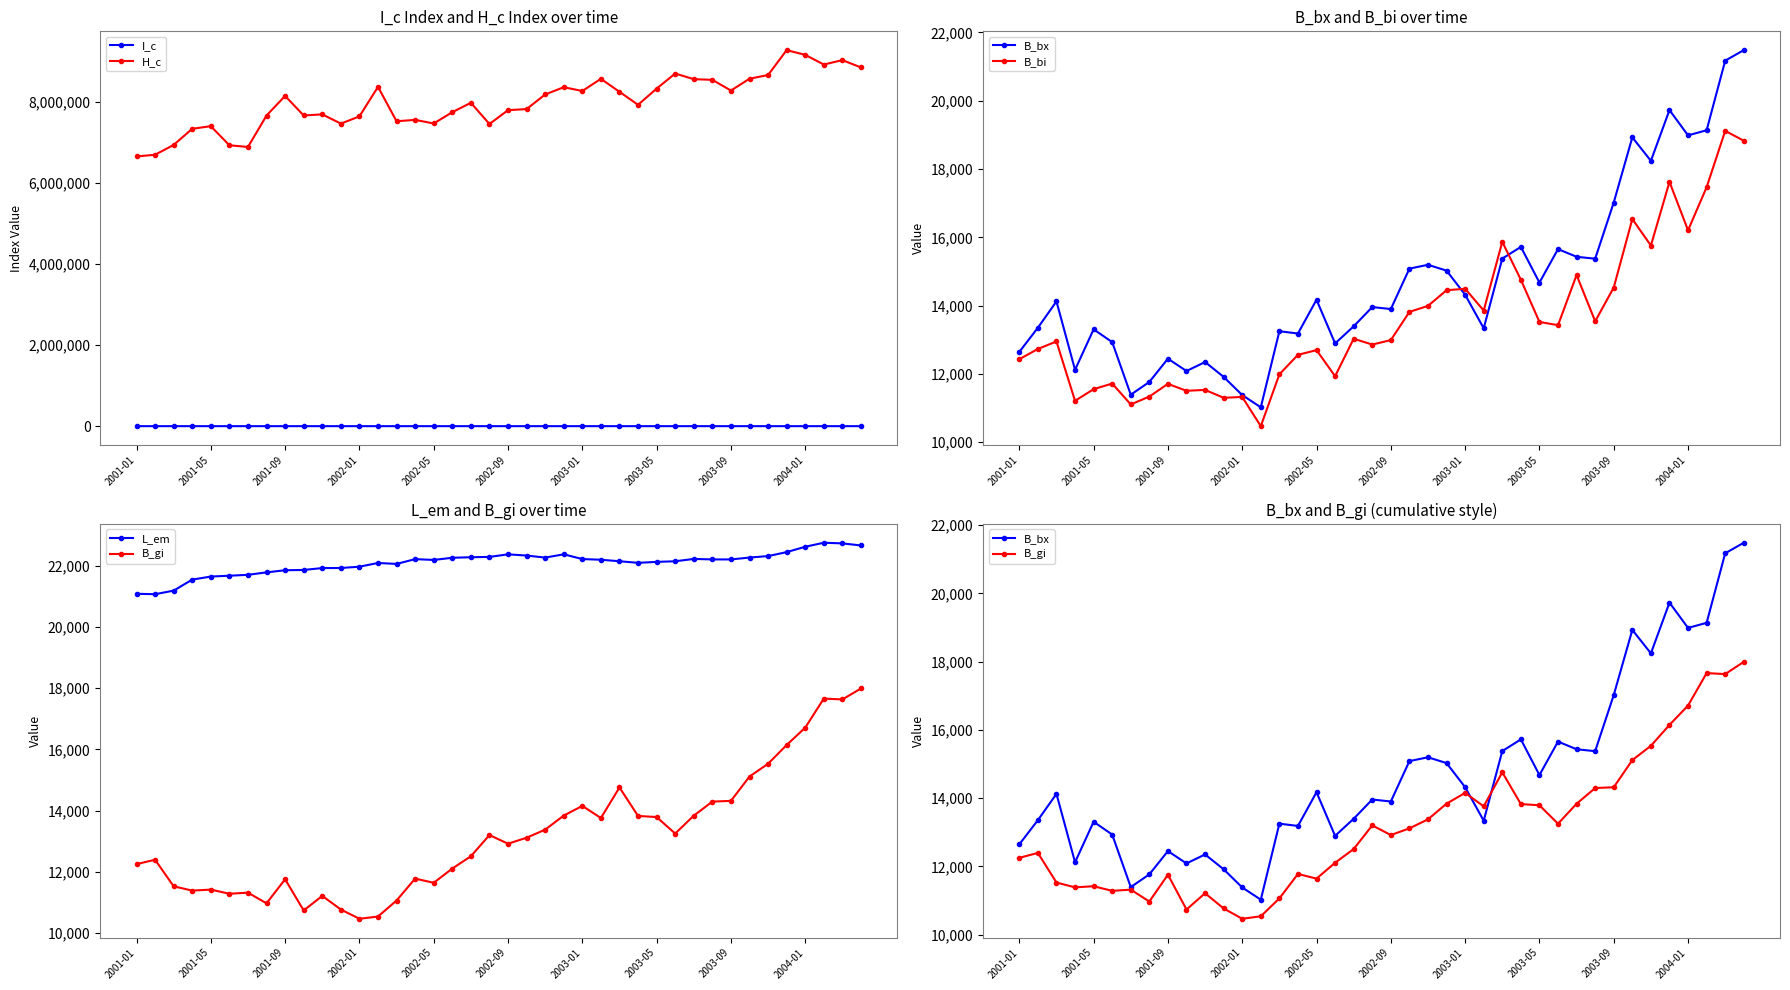

True or false: I_c has more than 2 interior local peaks.

True